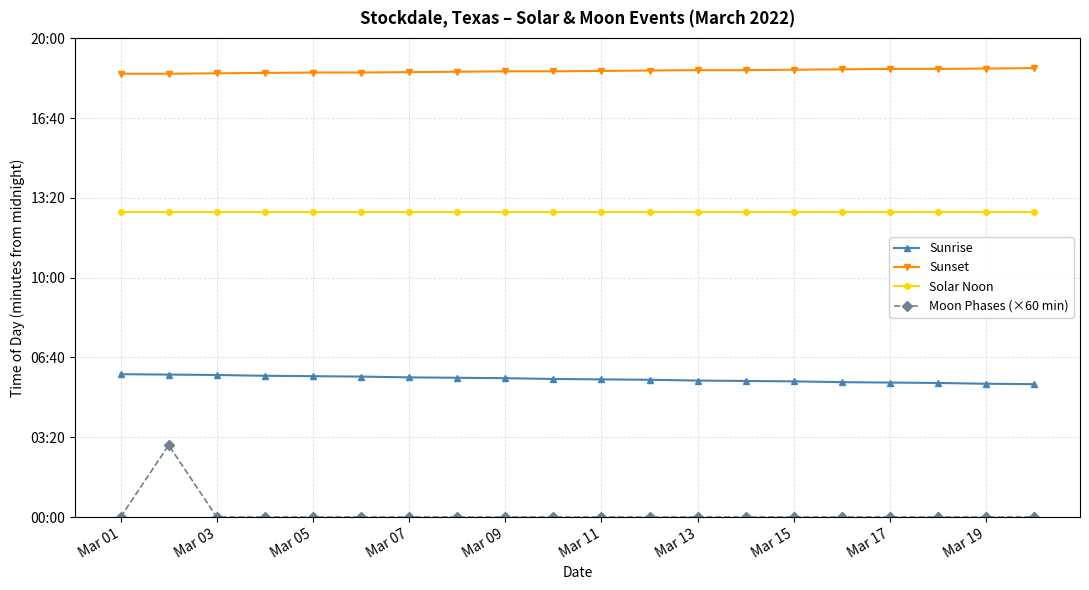

Is this an area chart (filled region under the line)?

No